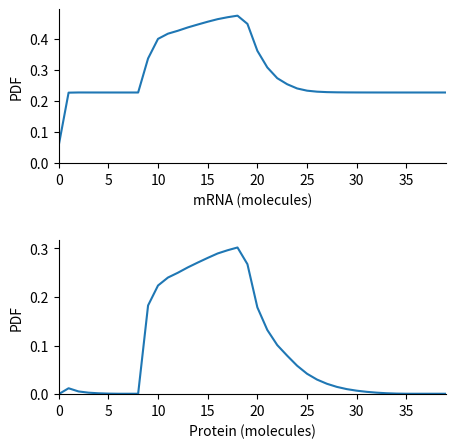

True or false: col_1 and col_2 cross at least once.

False